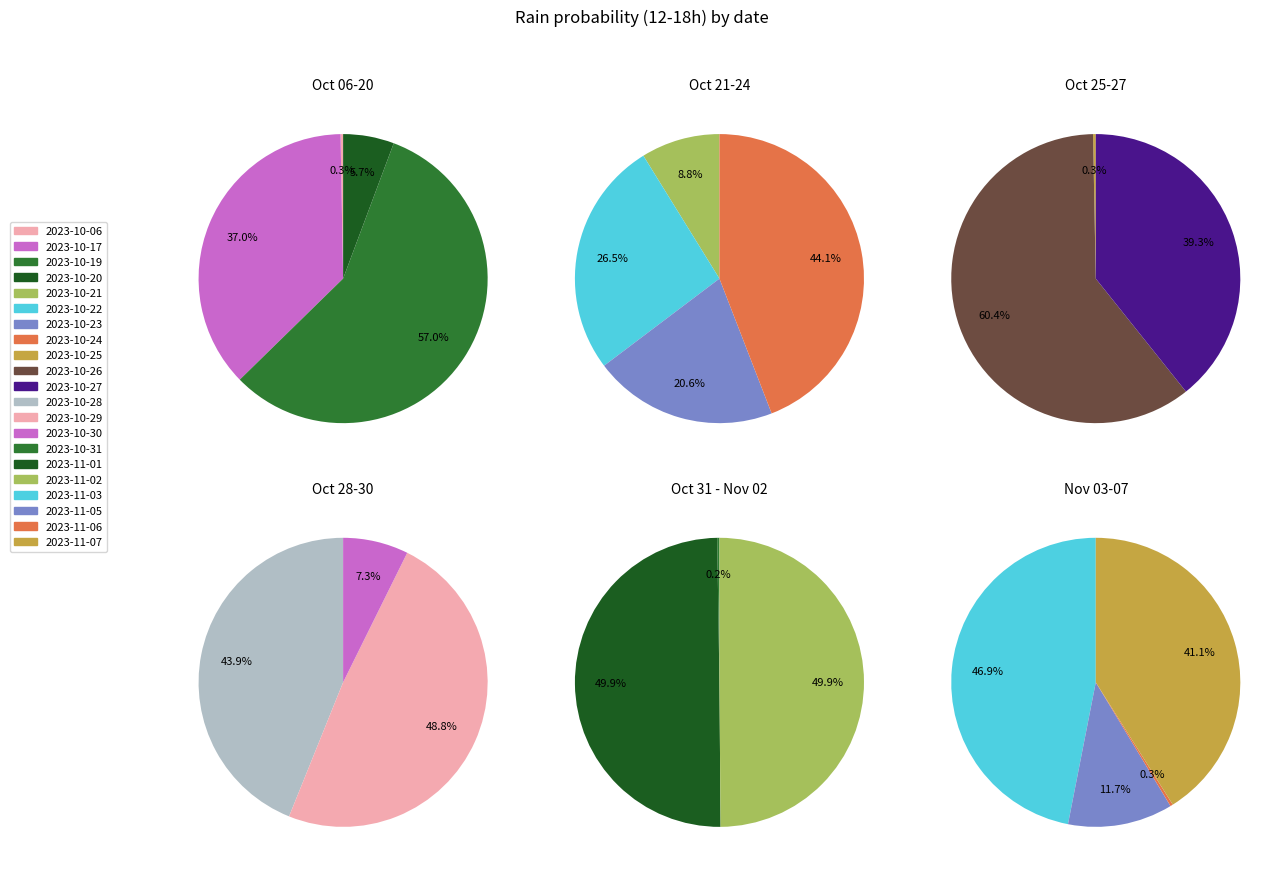

The 2023-11-06 slice represents 1% of the pie. True or false?

False